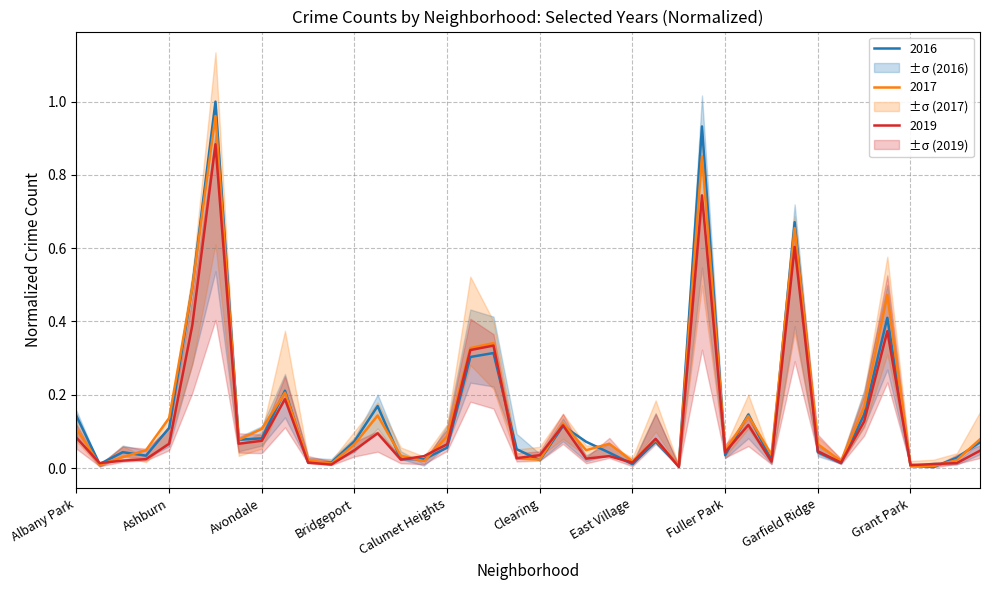

The 2019 series shows 0.1 at Bridgeport. True or false?

False